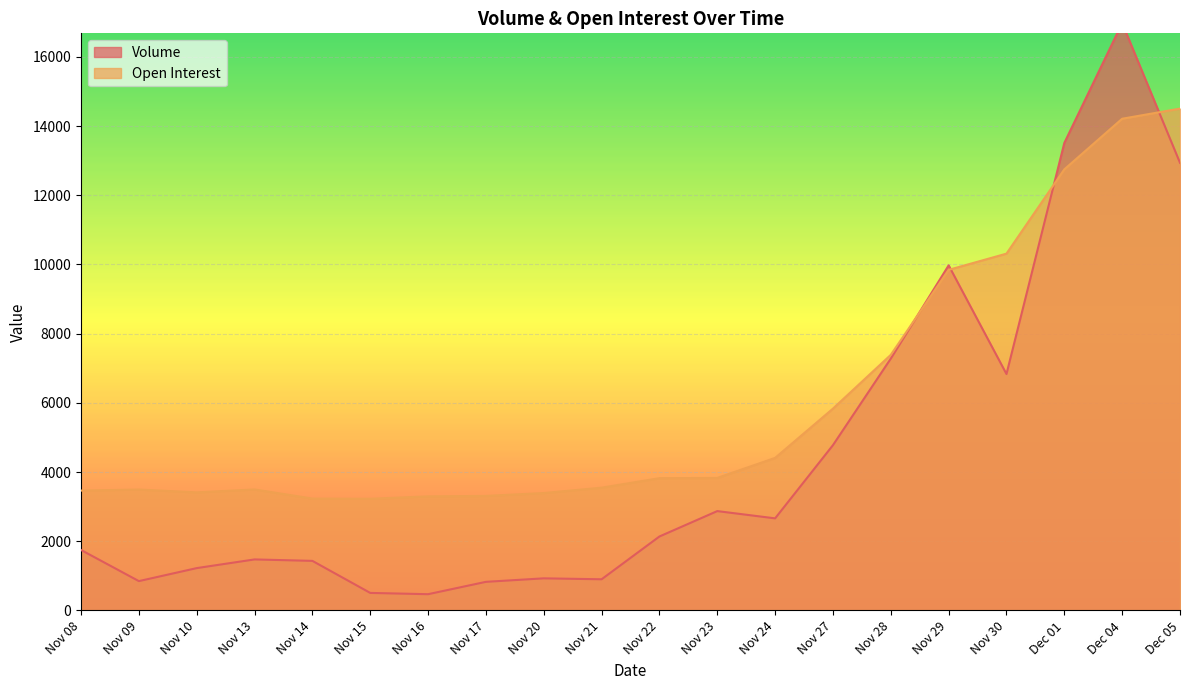

Reading left to right, what are all the values shown in this chart?

Volume: Nov 08=1747	Nov 09=847	Nov 10=1223	Nov 13=1474	Nov 14=1432	Nov 15=506	Nov 16=469	Nov 17=826	Nov 20=927	Nov 21=900	Nov 22=2137	Nov 23=2871	Nov 24=2661	Nov 27=4777	Nov 28=7279	Nov 29=9974	Nov 30=6833	Dec 01=13512	Dec 04=16977	Dec 05=12938
Open Interest: Nov 08=3464	Nov 09=3495	Nov 10=3412	Nov 13=3497	Nov 14=3233	Nov 15=3227	Nov 16=3297	Nov 17=3310	Nov 20=3393	Nov 21=3548	Nov 22=3822	Nov 23=3830	Nov 24=4409	Nov 27=5833	Nov 28=7388	Nov 29=9844	Nov 30=10313	Dec 01=12749	Dec 04=14212	Dec 05=14505